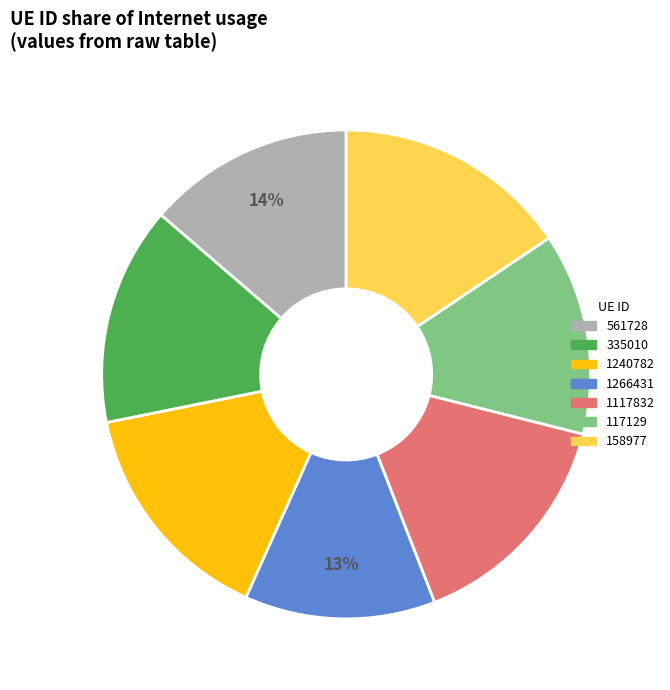

Between 158977 and 117129, which is larger?

158977